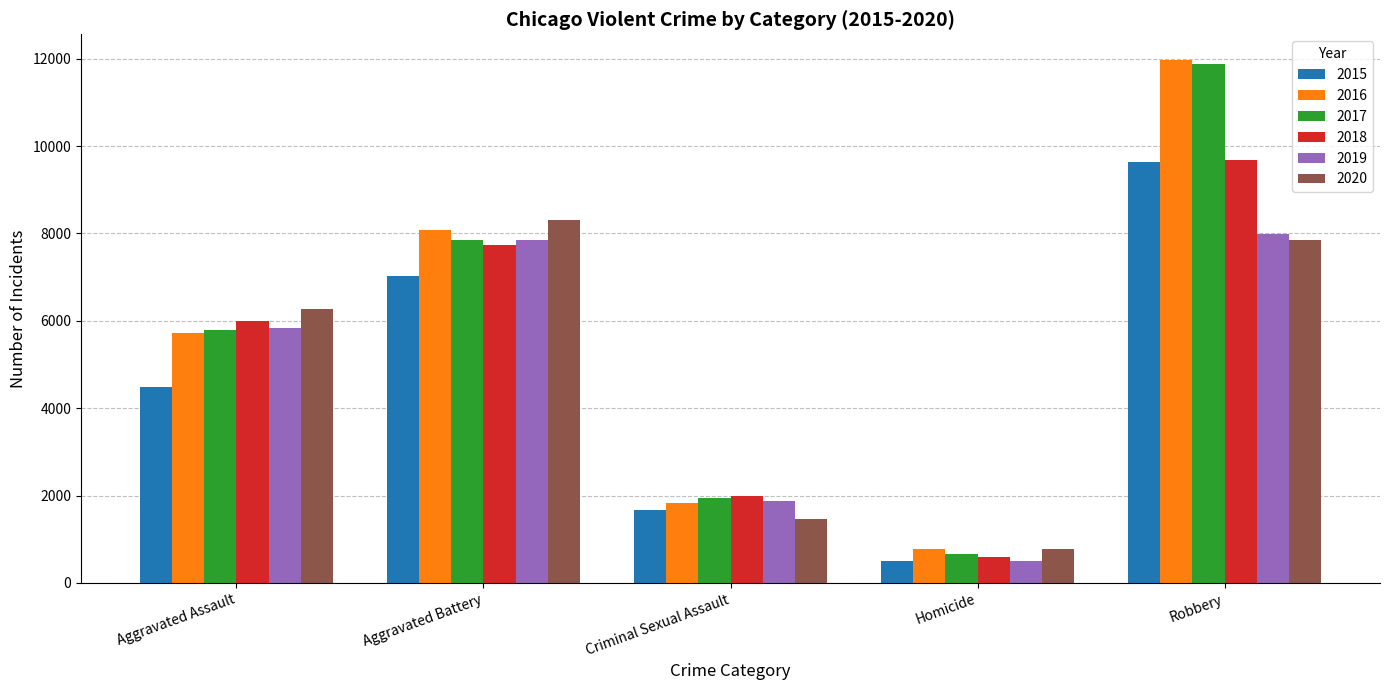

Is the value of 2017 at Homicide greater than the value of 2018 at Robbery?

No